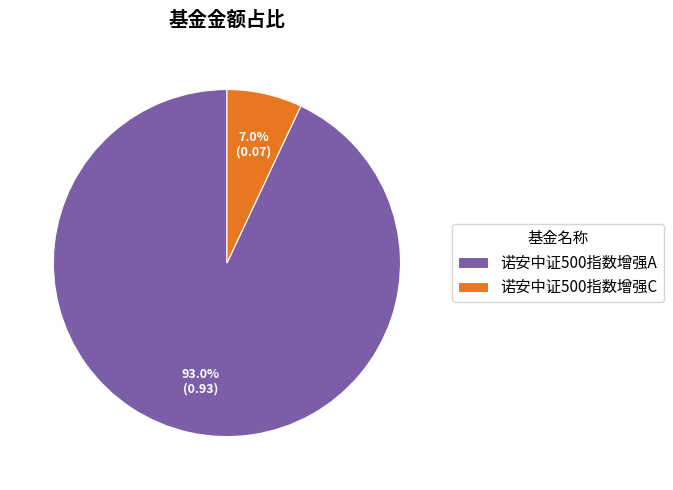

Is there a majority slice in this chart?

Yes